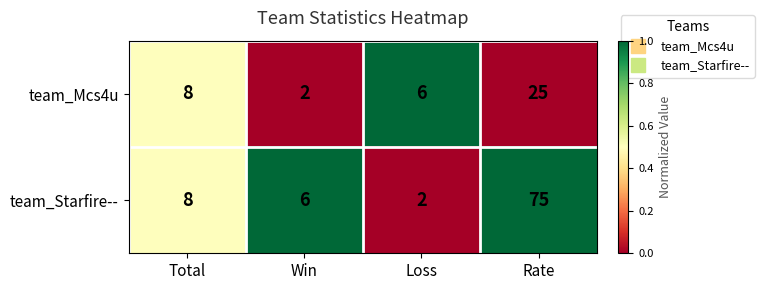

The team_Mcs4u series shows 10 at Total. True or false?

False